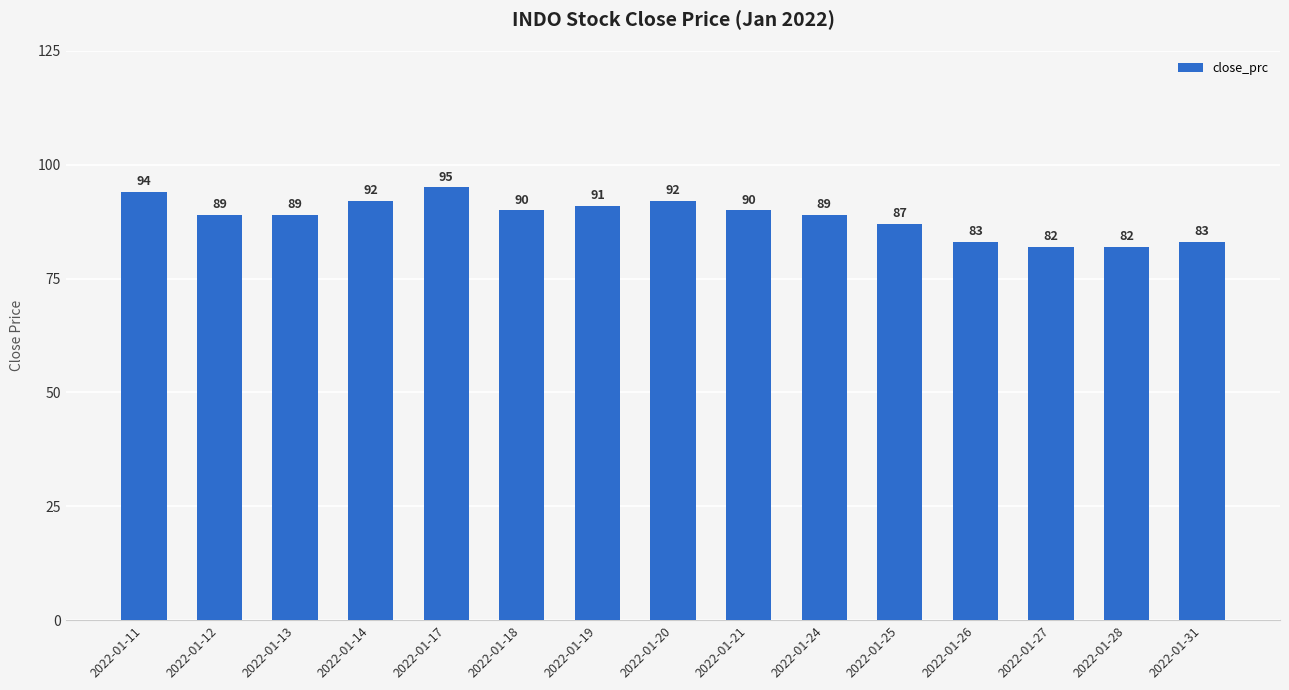

Read the value at 2022-01-31.

83